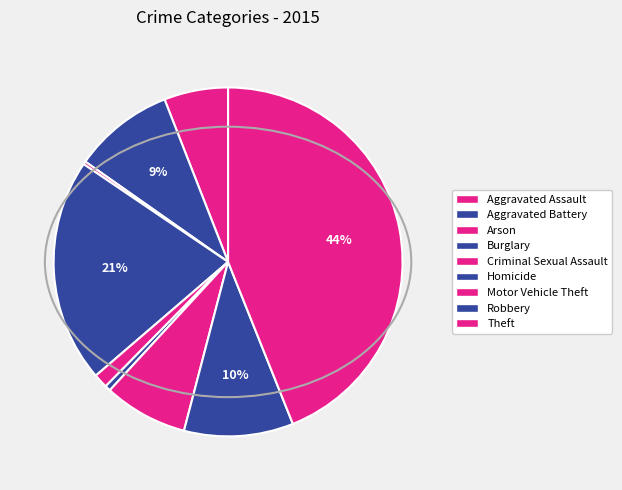

How many segments does this pie chart have?

9